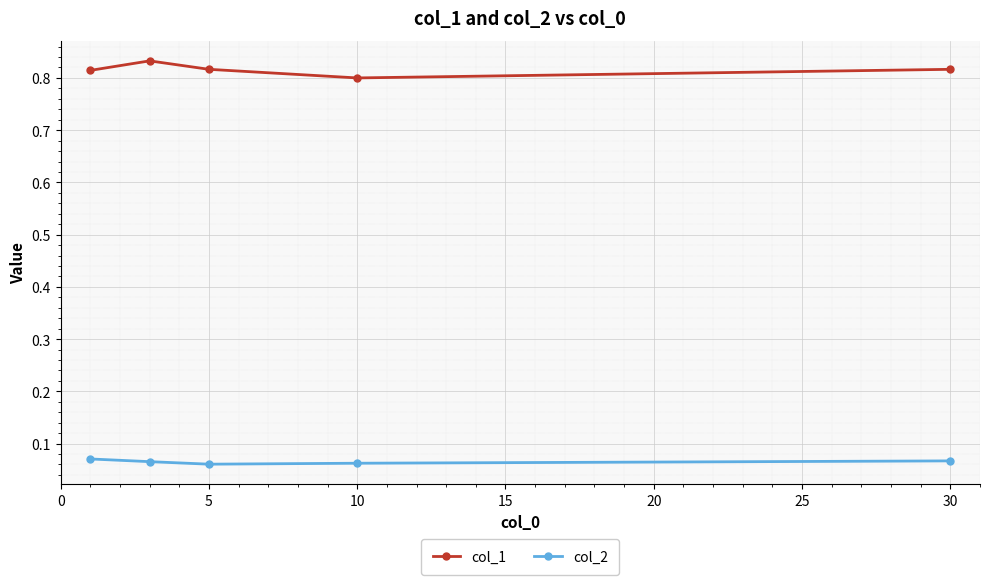

At how many categories does at least one series exceed 0?

5